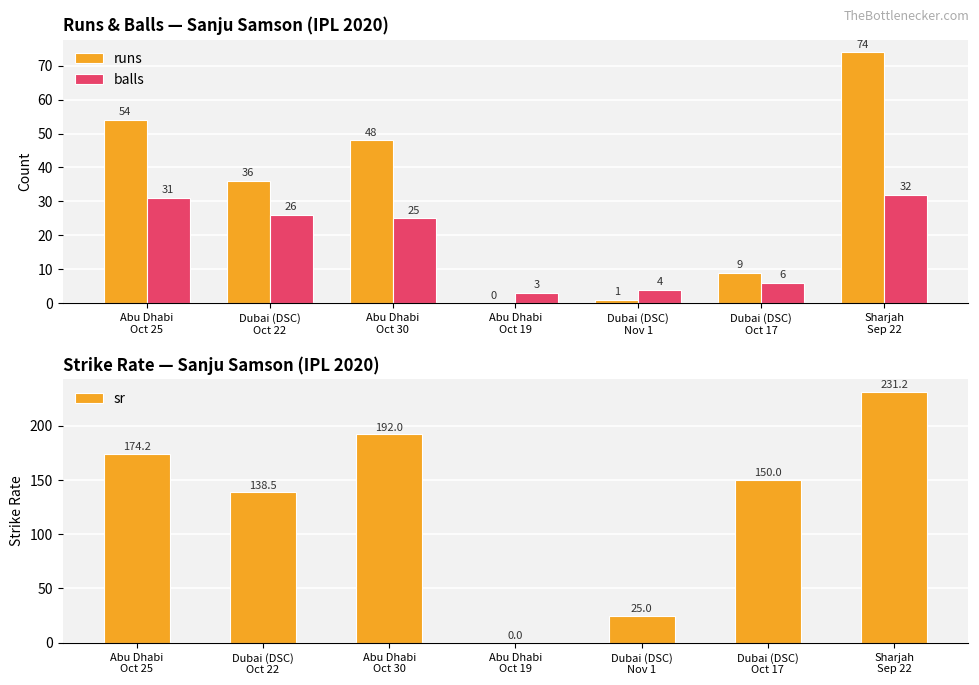

What is the lowest value of the balls series?

3.0